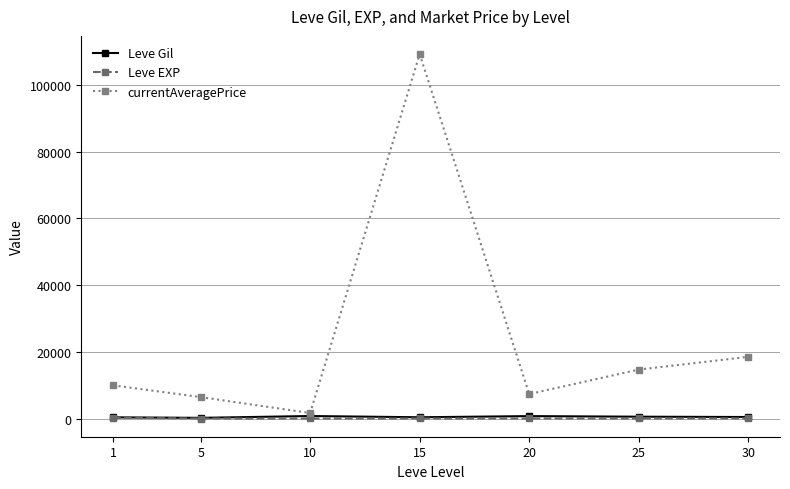

At which category is the sum across all series the highest?

15